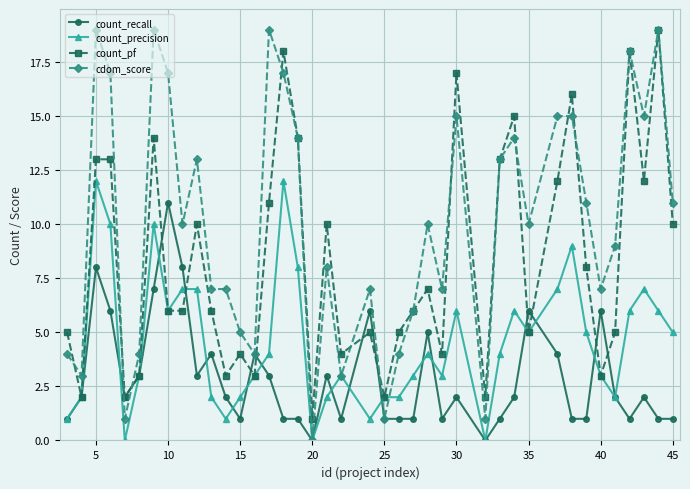

True or false: cdom_score and count_pf intersect in this chart.

True